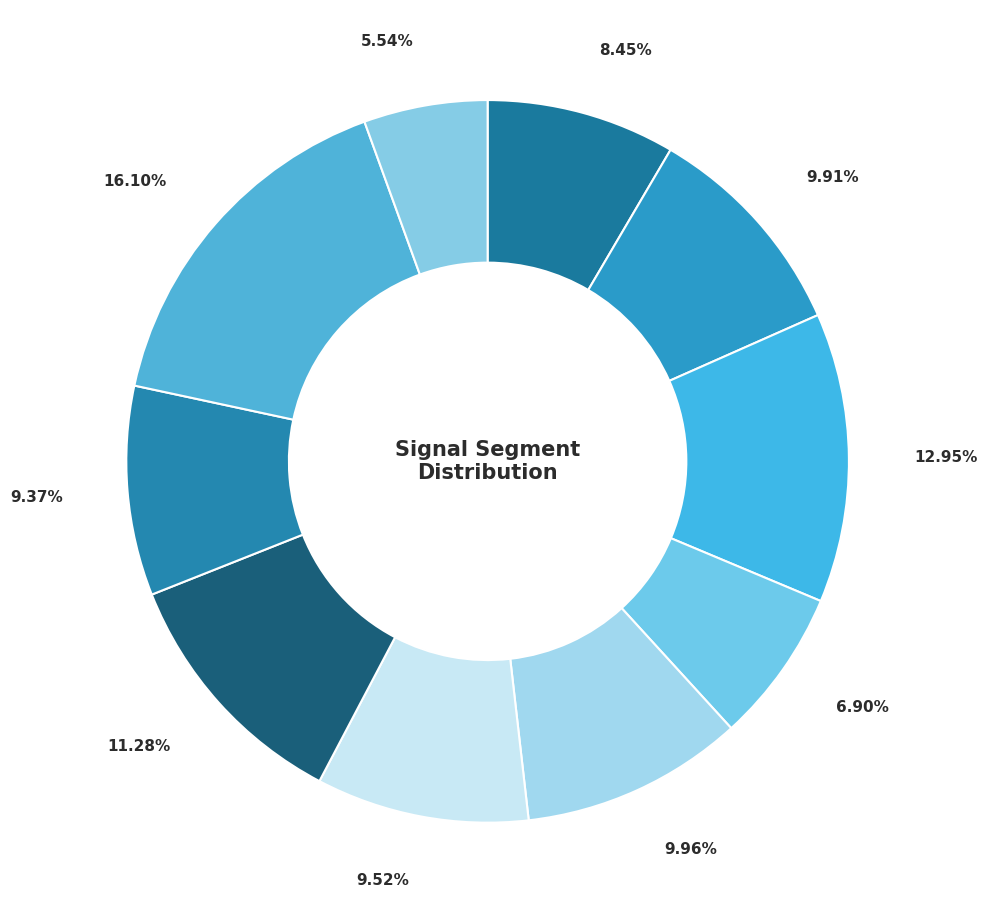

How many slices are in this pie chart?

10